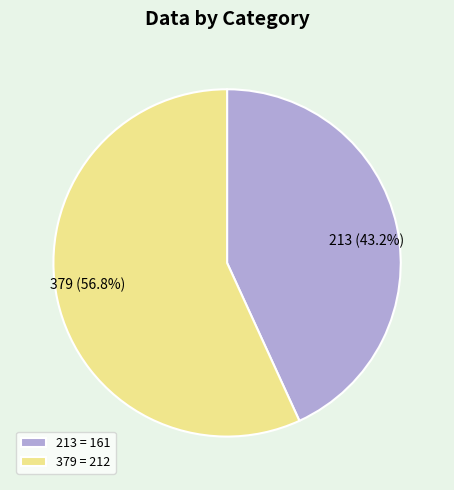

Count the number of slices in the pie.

2